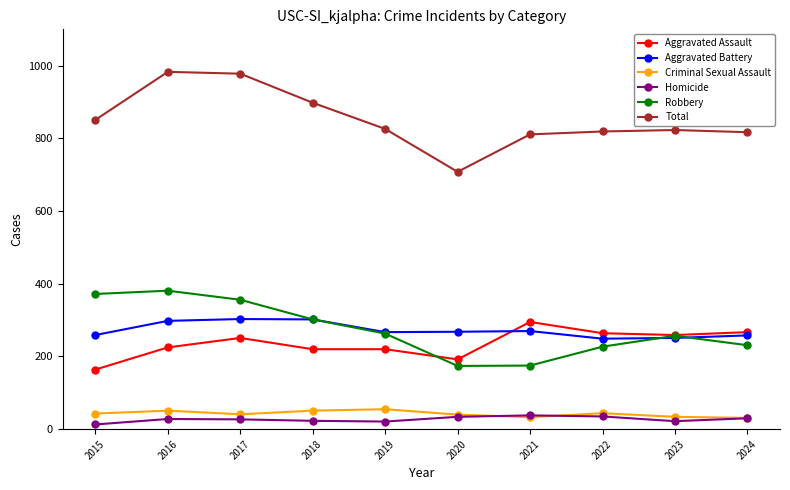

Is the value of Homicide at 2018 greater than the value of Robbery at 2015?

No